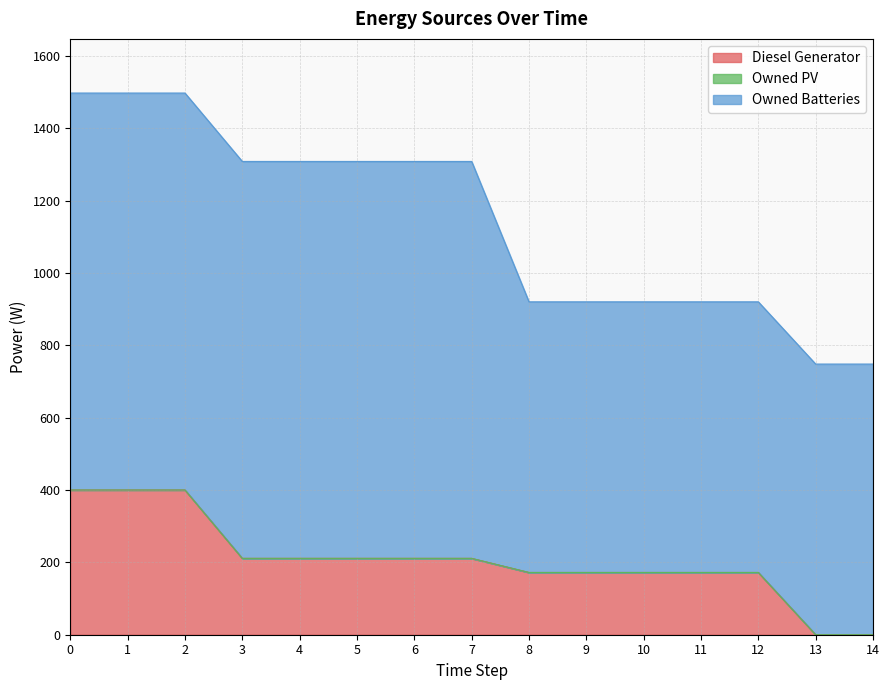

What is the total value across all series at 4?

1308